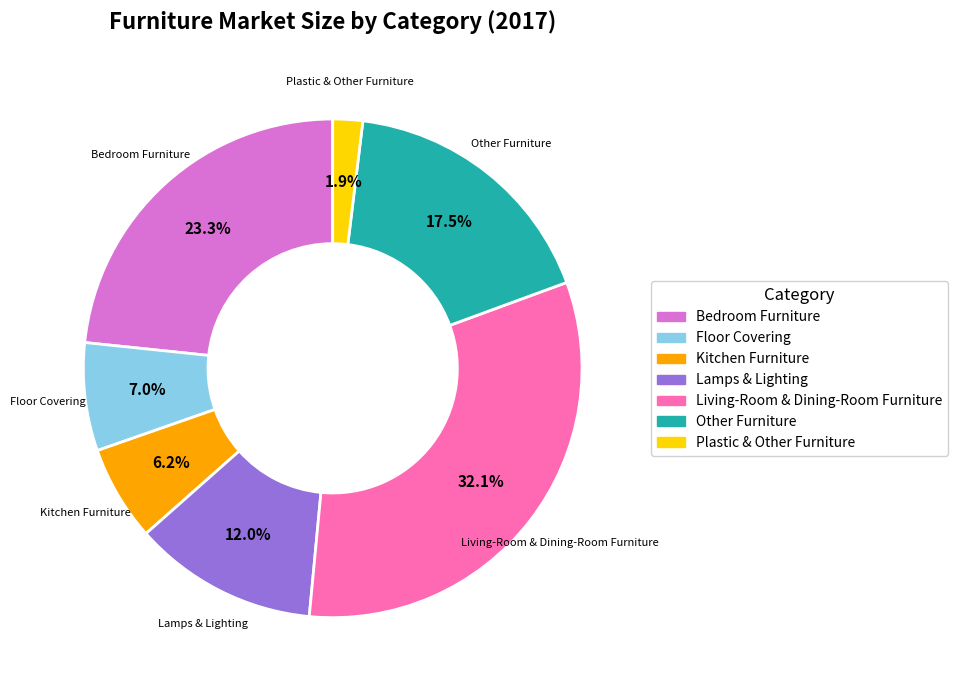

To the nearest percent, what is the difference between the Living-Room & Dining-Room Furniture and Bedroom Furniture slice percentages?

9%